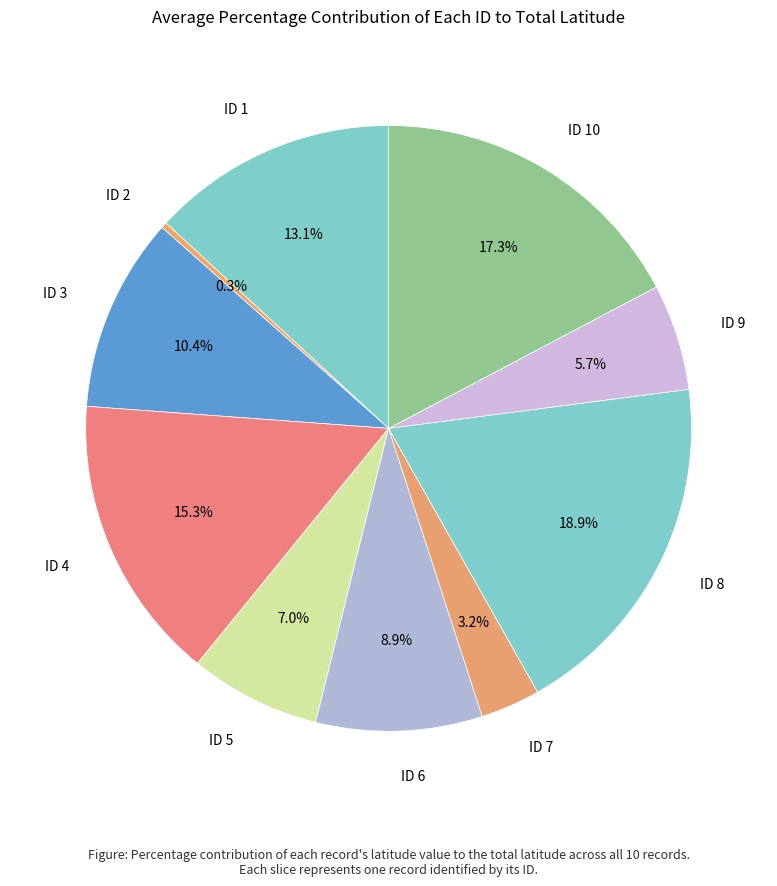

Is there any slice that represents more than half of the pie?

No